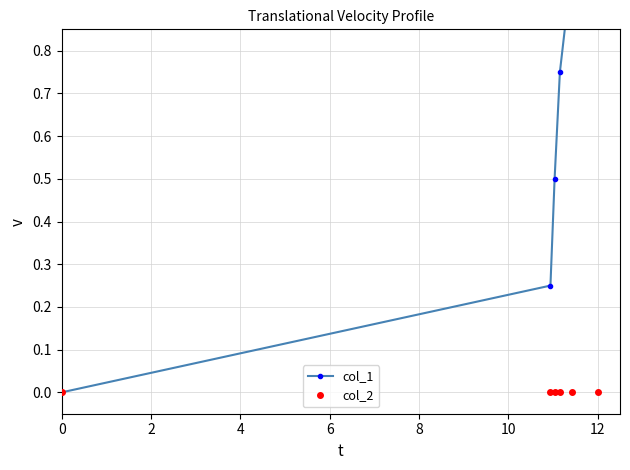

The value of col_1 at 12 is 0.3. True or false?

False